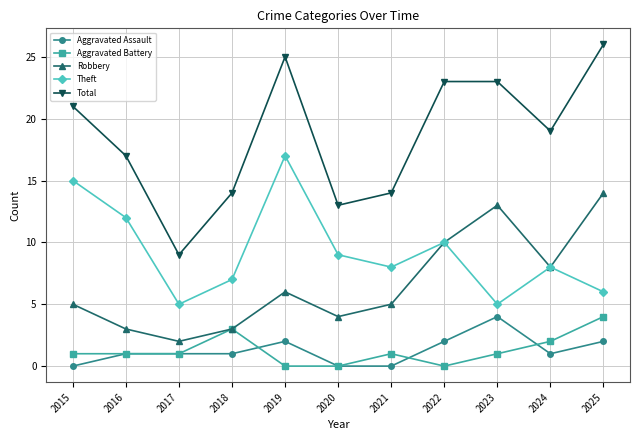

True or false: Aggravated Assault and Robbery intersect in this chart.

False